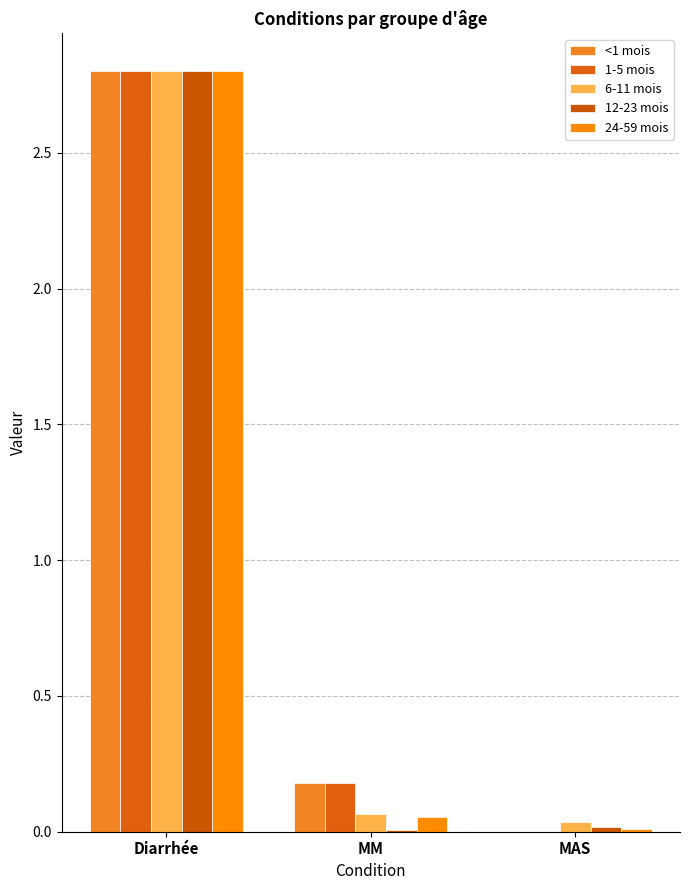

Between Diarrhée and MM, which is larger?

Diarrhée